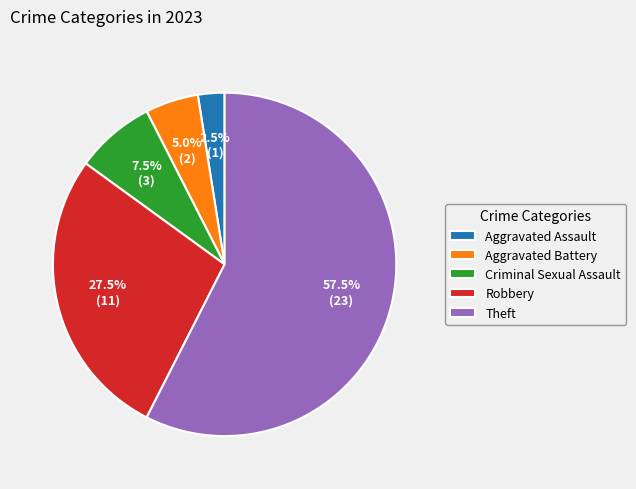

To the nearest percent, what is the difference between the largest and smallest slice percentages?

55%